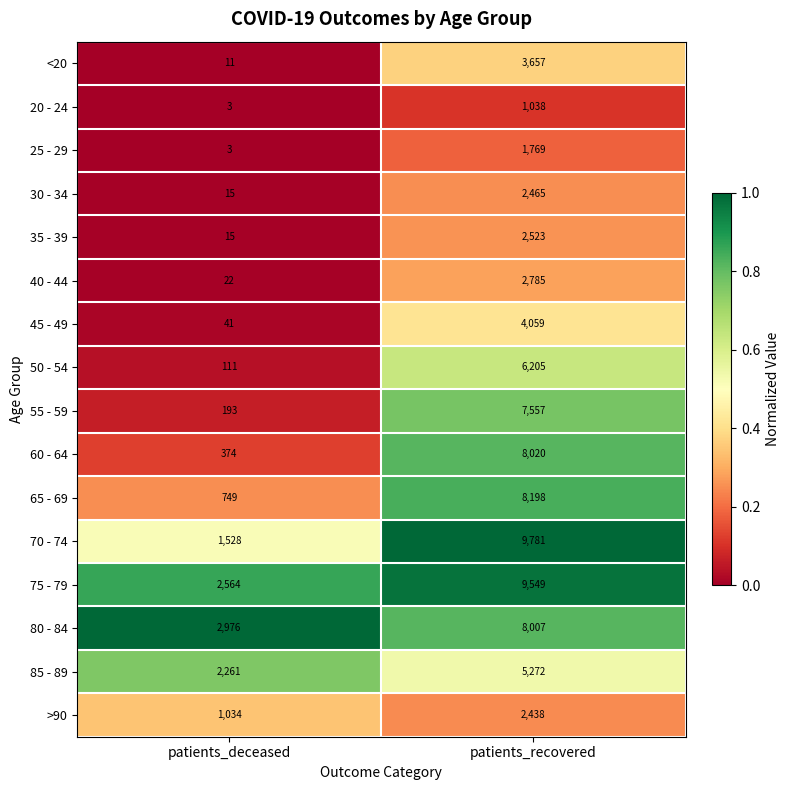

Which series changed the most between patients_deceased and patients_recovered?

70 - 74